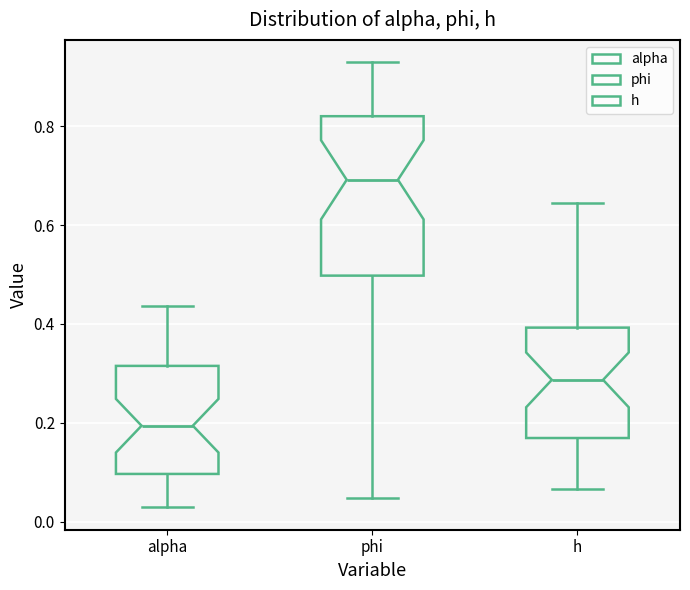

Which box is the tallest, from its lower edge to its upper edge?

phi